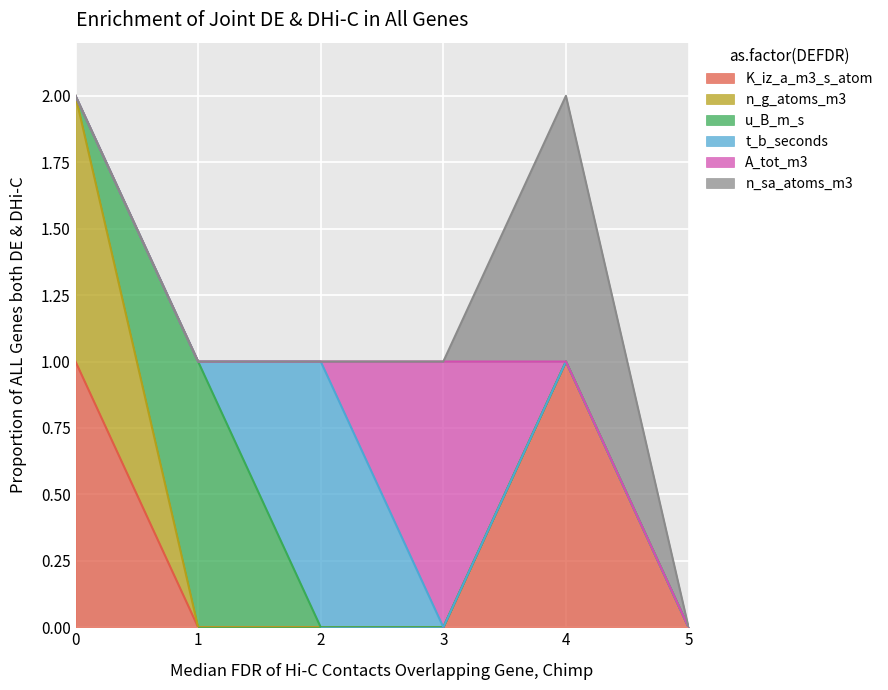

The value of n_g_atoms_m3 at 1 is 0. True or false?

True